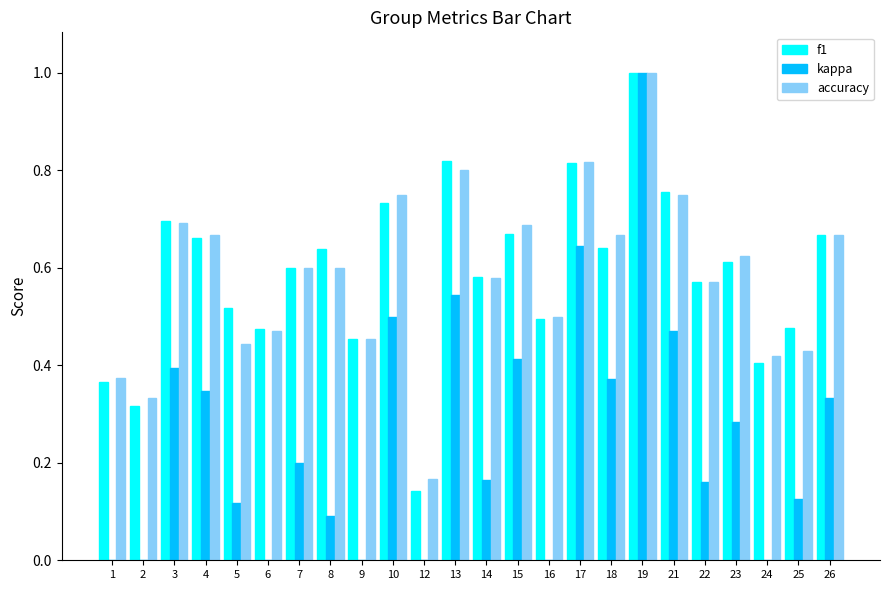

At which label does f1 reach its minimum?

12